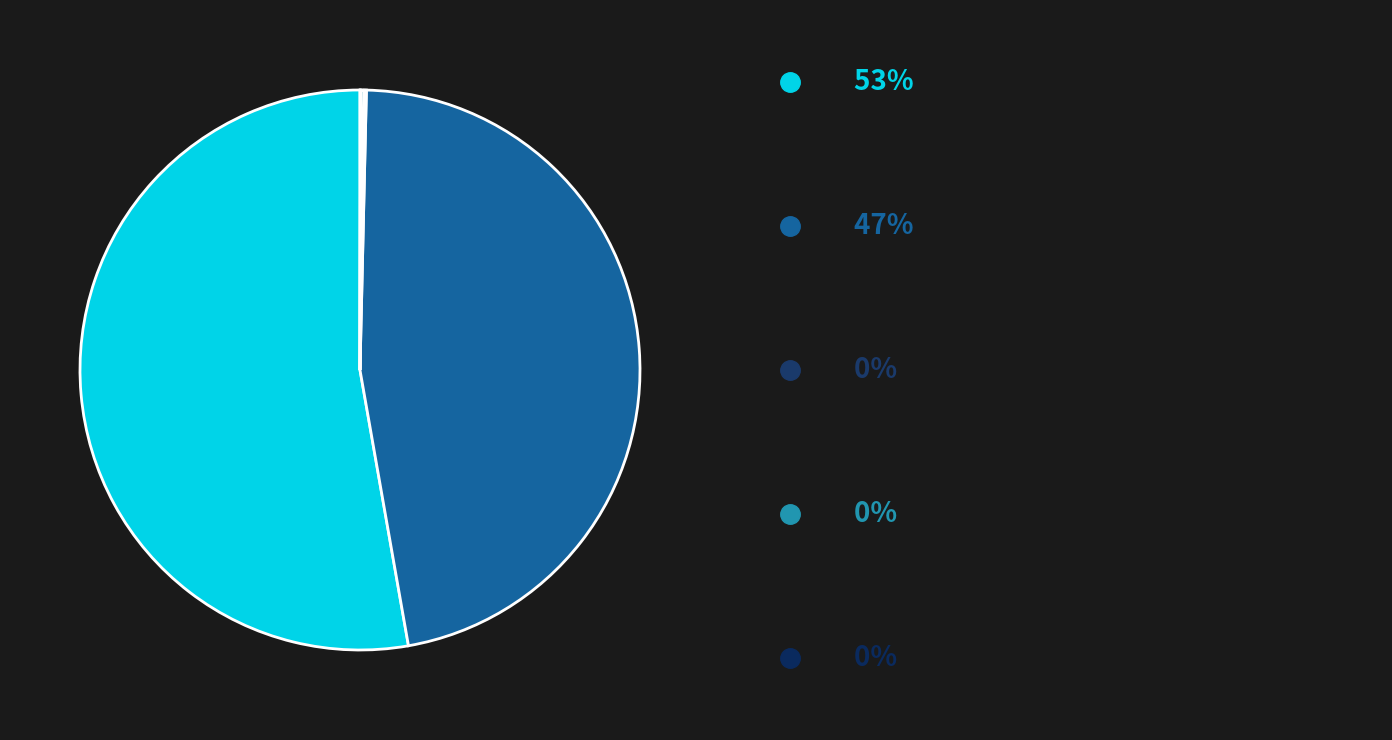

Does any single category account for the majority?

Yes